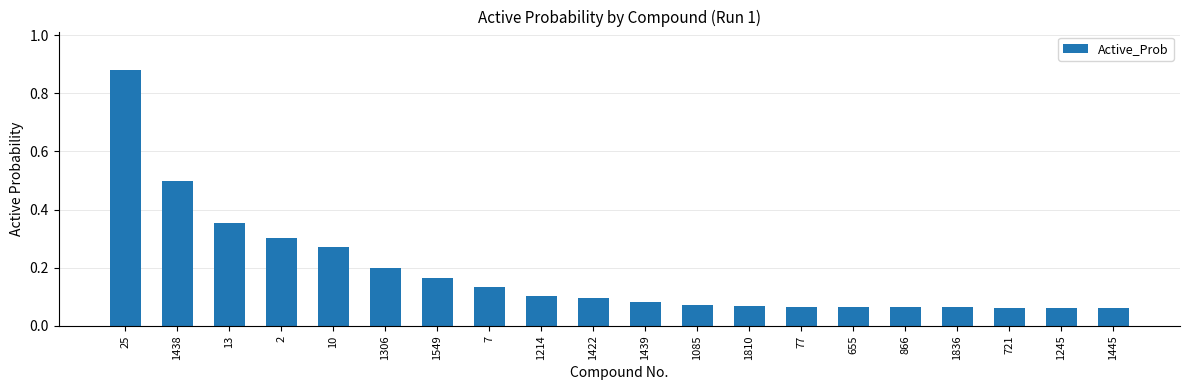

The value at 1306 is 0.2. True or false?

True